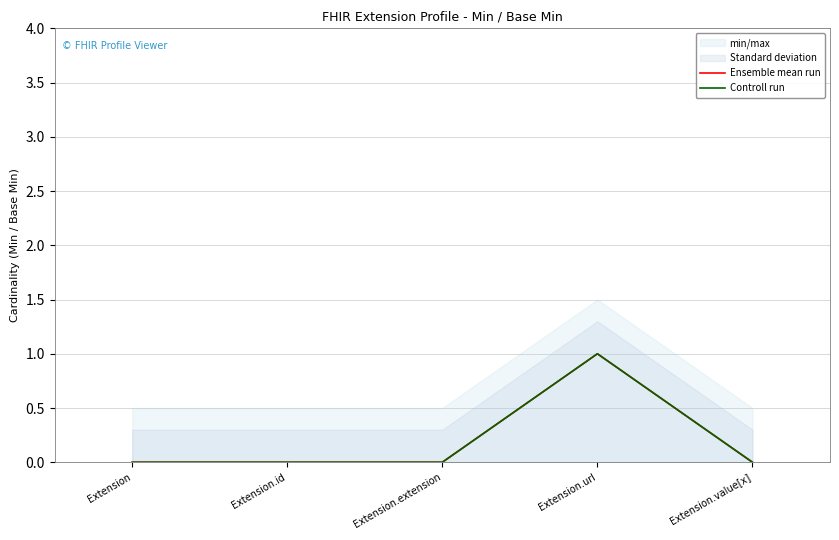

What is the sum of the Controll run values at Extension.url and Extension.value[x]?

1